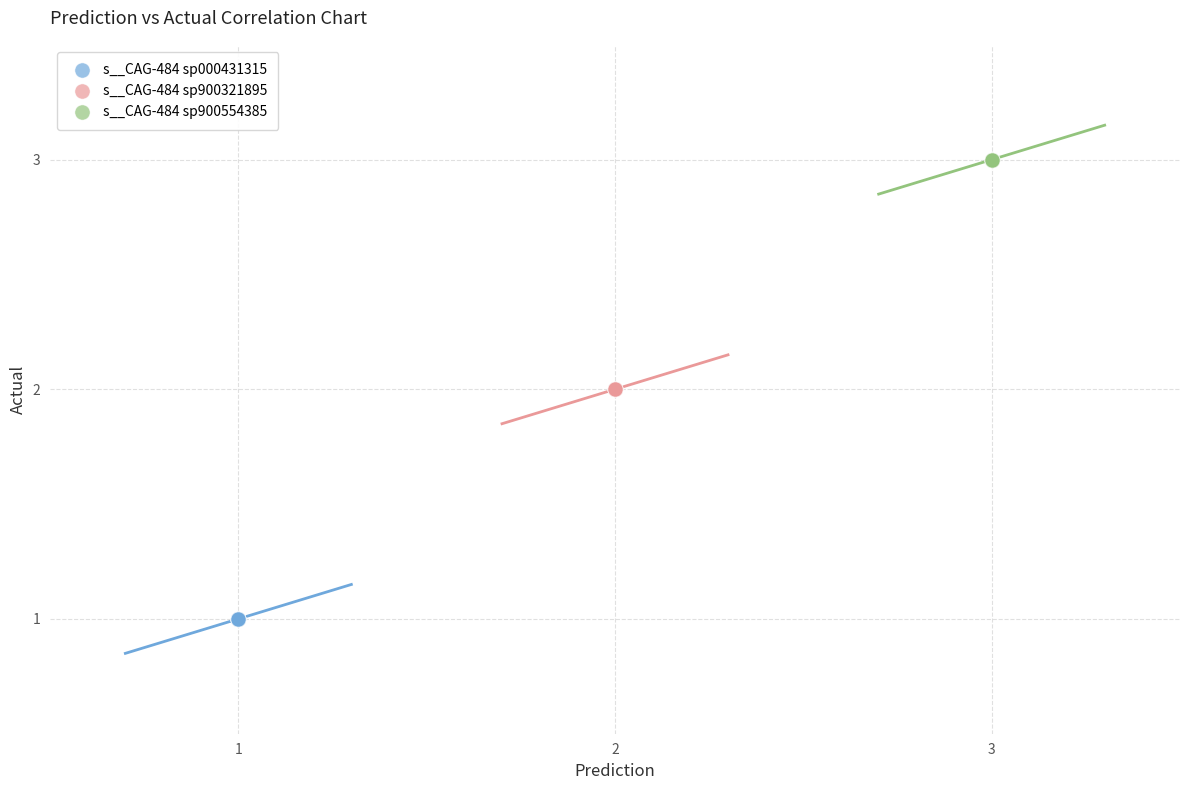

Which series contains the highest Y value?

s__CAG-484 sp900554385